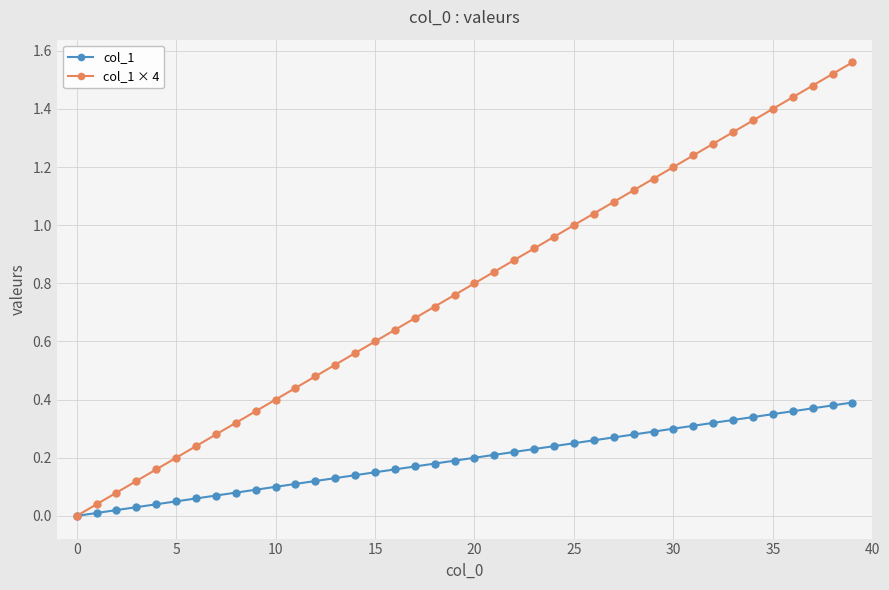

Which series has the largest total across all categories?

col_1 × 4